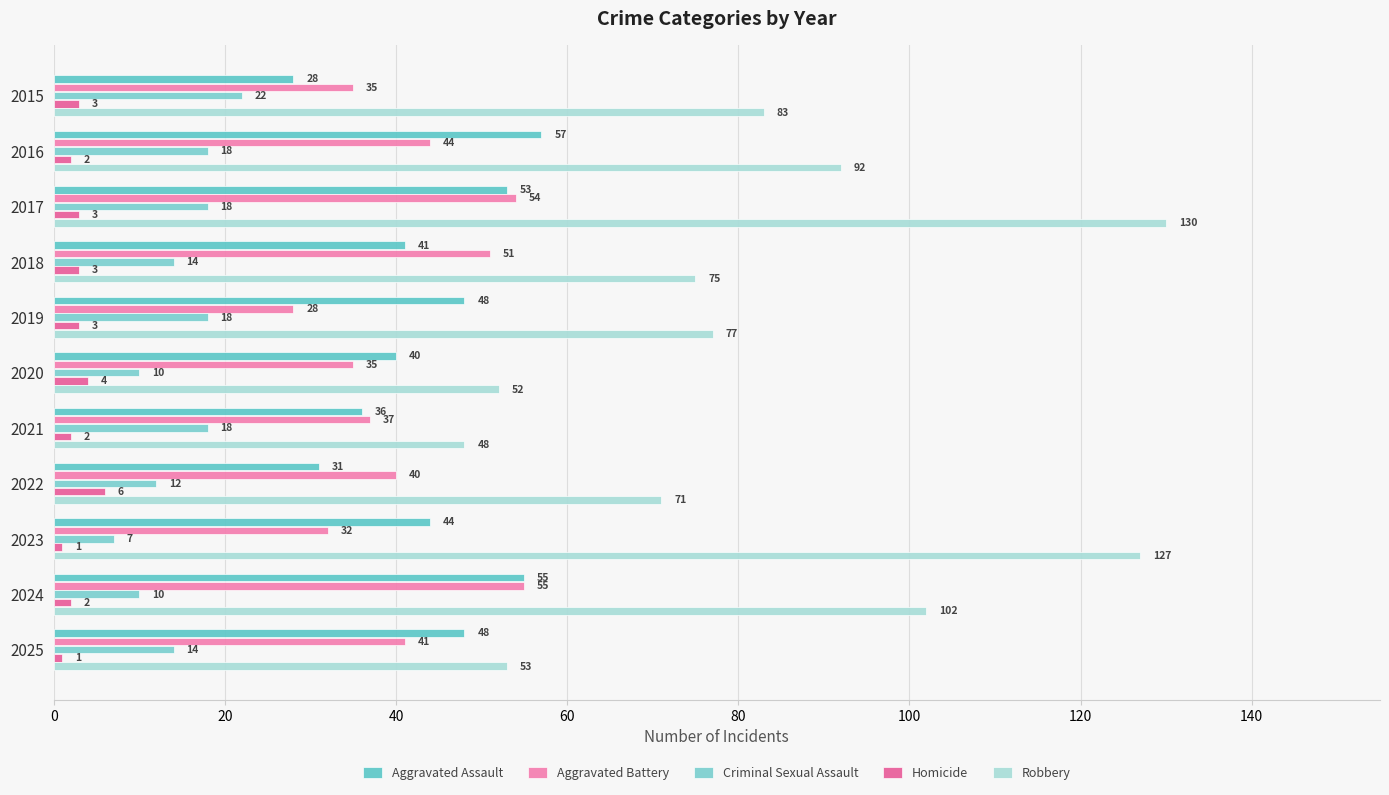

How many data points does each series have?

11